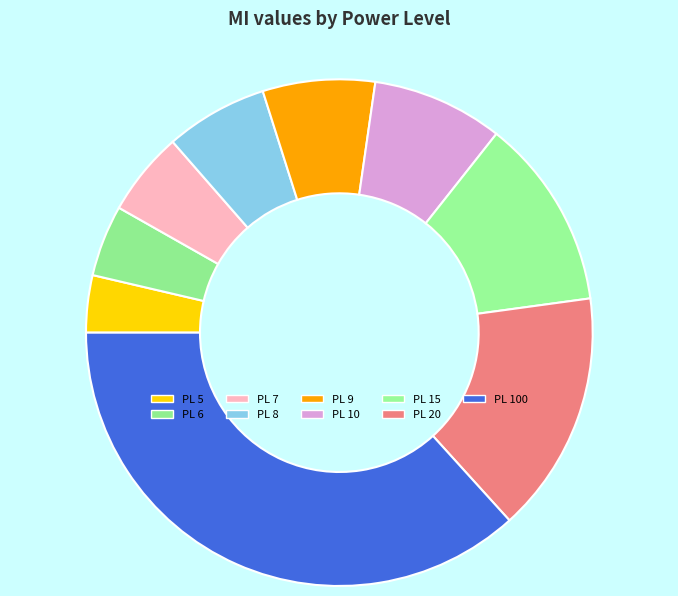

How many slices are in this pie chart?

9